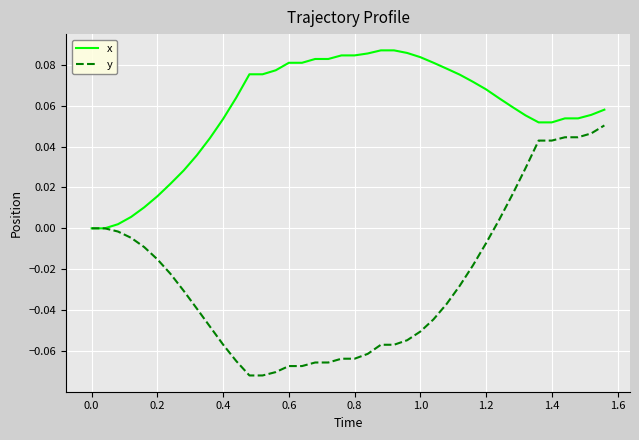

Which series has the largest range (max minus min)?

y